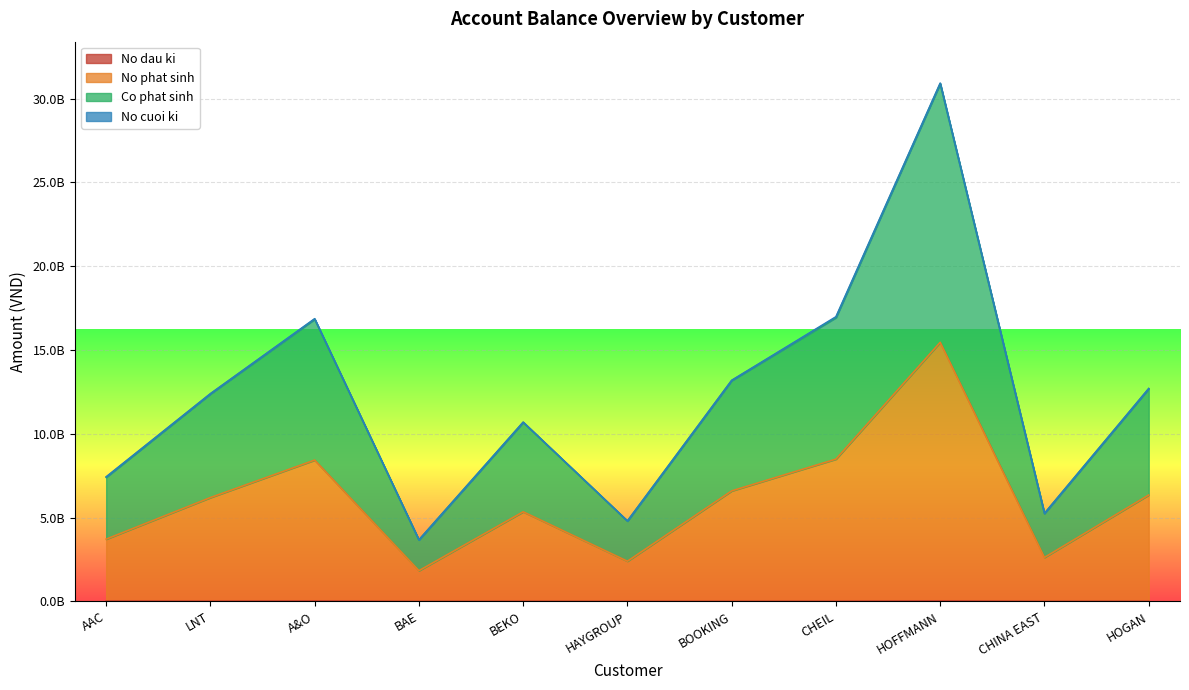

At which category does No phat sinh reach its first local valley?

BAE